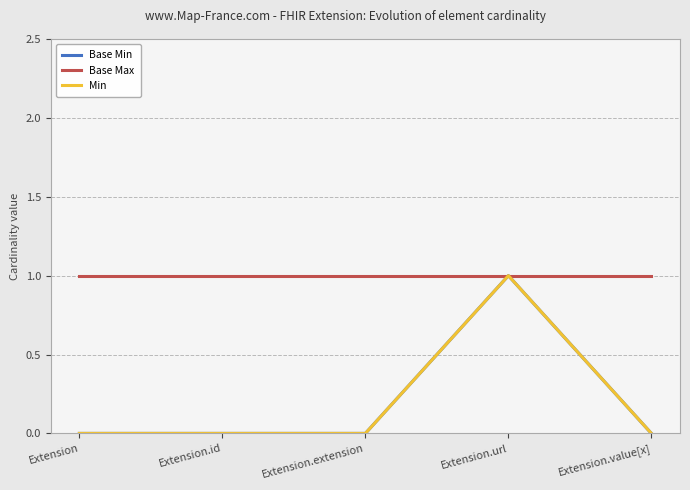

Which series changed the most between Extension.extension and Extension.url?

Base Min